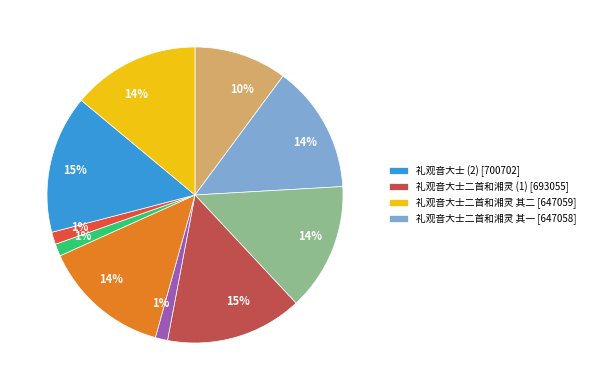

To the nearest percent, what is the average slice percentage?

10%